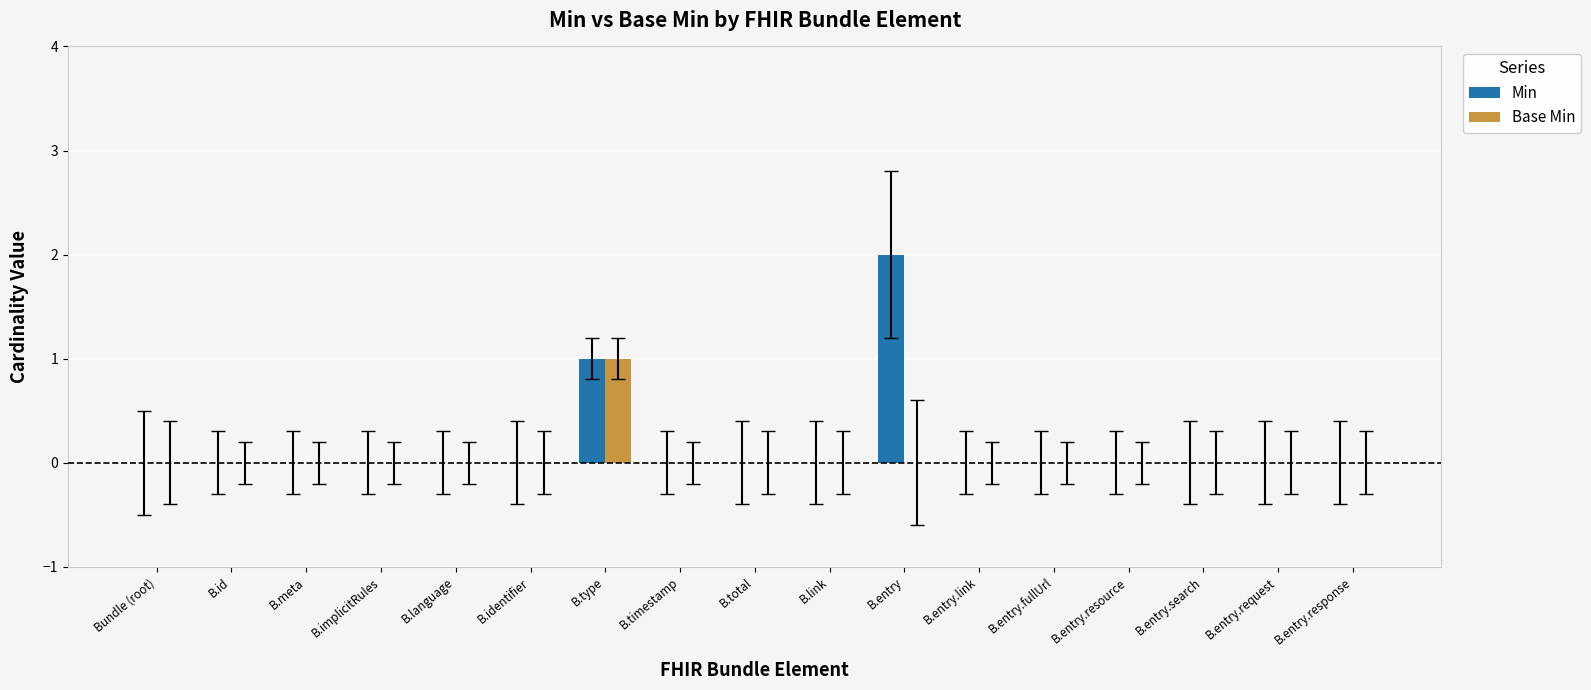

Are the bars grouped side by side (vs. stacked)?

Yes